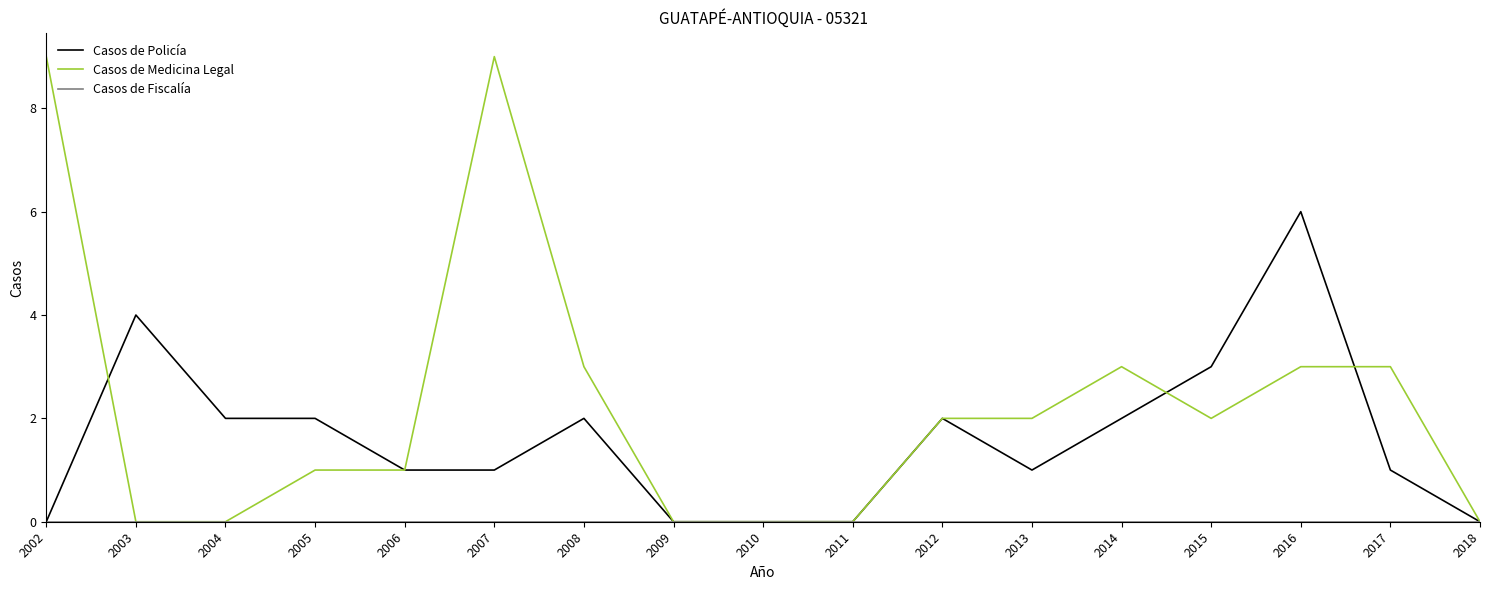

The Casos de Medicina Legal series shows 3 at 2014. True or false?

True